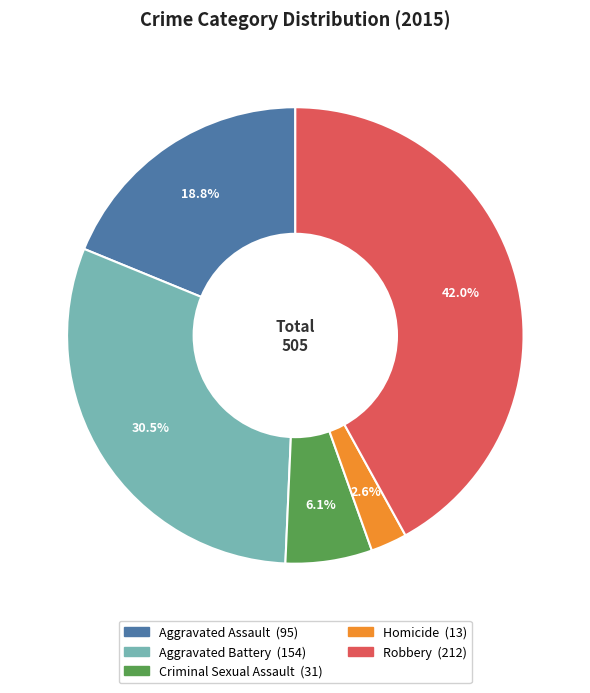

To the nearest percent, what is the difference between the largest and smallest slice percentages?

39%